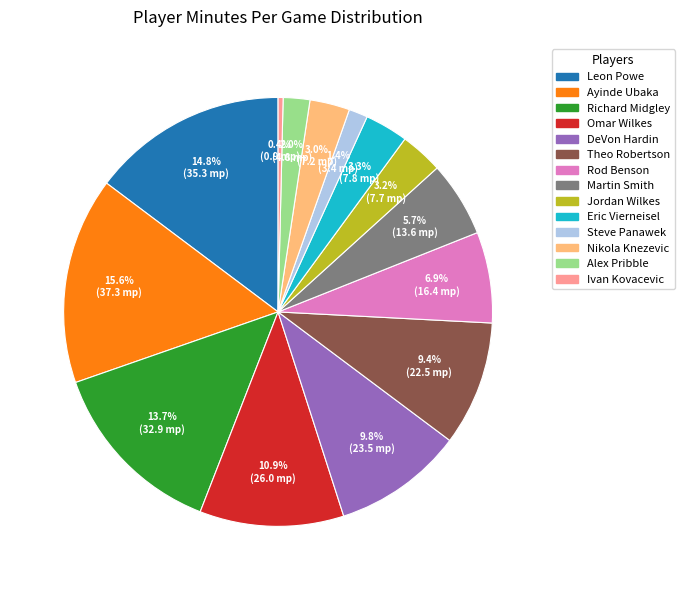

Does Steve Panawek represent more than half of the total?

No